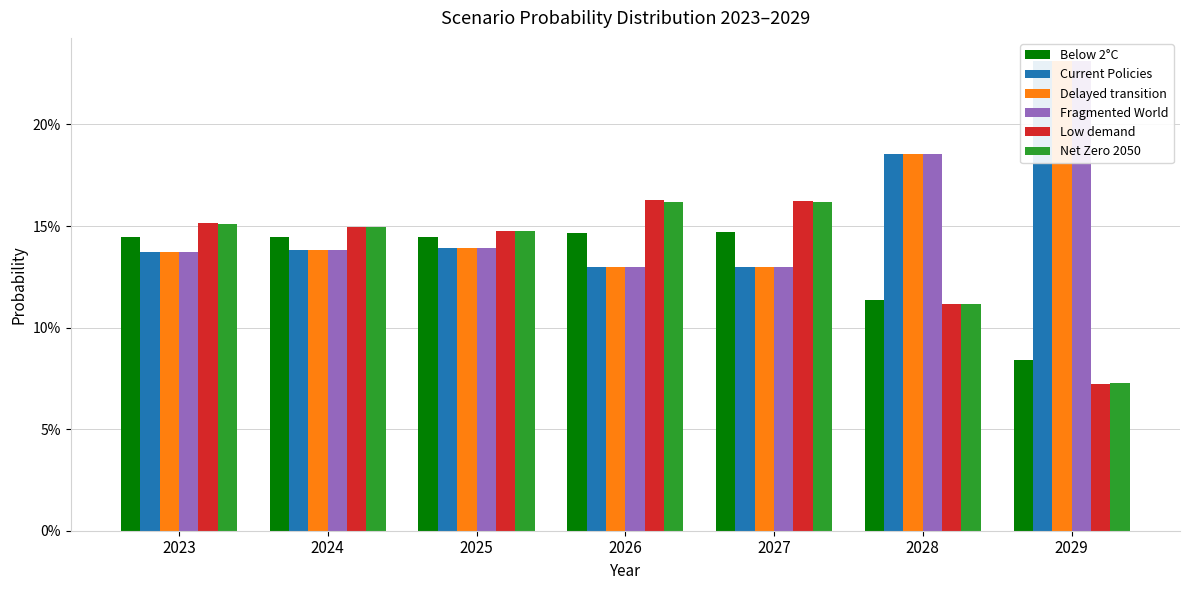

Reading left to right, what are all the values shown in this chart?

Below 2°C: 2023=0.1	2024=0.1	2025=0.1	2026=0.1	2027=0.1	2028=0.1	2029=0.1
Current Policies: 2023=0.1	2024=0.1	2025=0.1	2026=0.1	2027=0.1	2028=0.2	2029=0.2
Delayed transition: 2023=0.1	2024=0.1	2025=0.1	2026=0.1	2027=0.1	2028=0.2	2029=0.2
Fragmented World: 2023=0.1	2024=0.1	2025=0.1	2026=0.1	2027=0.1	2028=0.2	2029=0.2
Low demand: 2023=0.2	2024=0.1	2025=0.1	2026=0.2	2027=0.2	2028=0.1	2029=0.1
Net Zero 2050: 2023=0.2	2024=0.1	2025=0.1	2026=0.2	2027=0.2	2028=0.1	2029=0.1